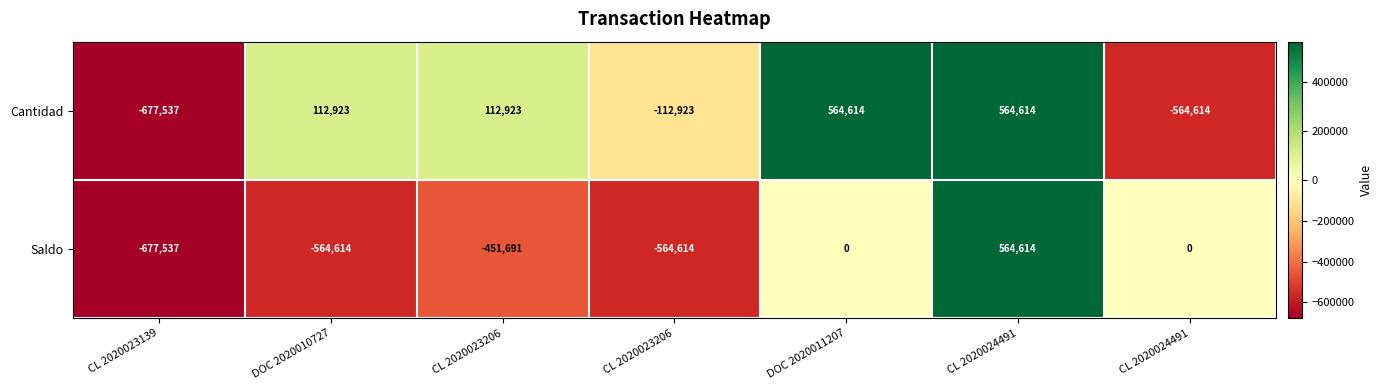

How many data points in Saldo are above -451691?

3